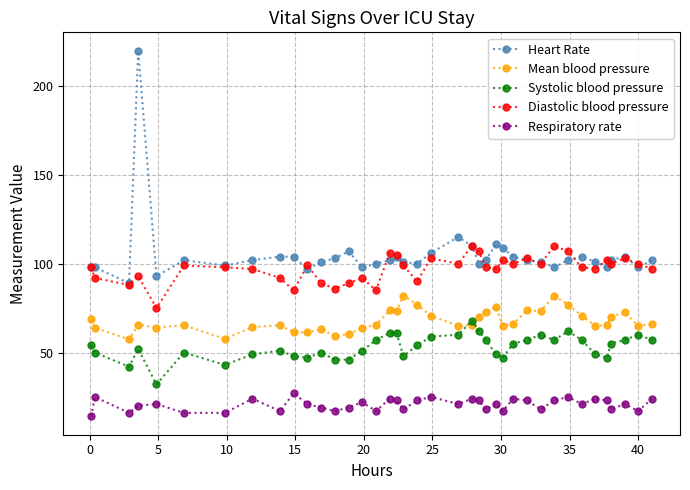

What is the lowest value of the Respiratory rate series?

14.0